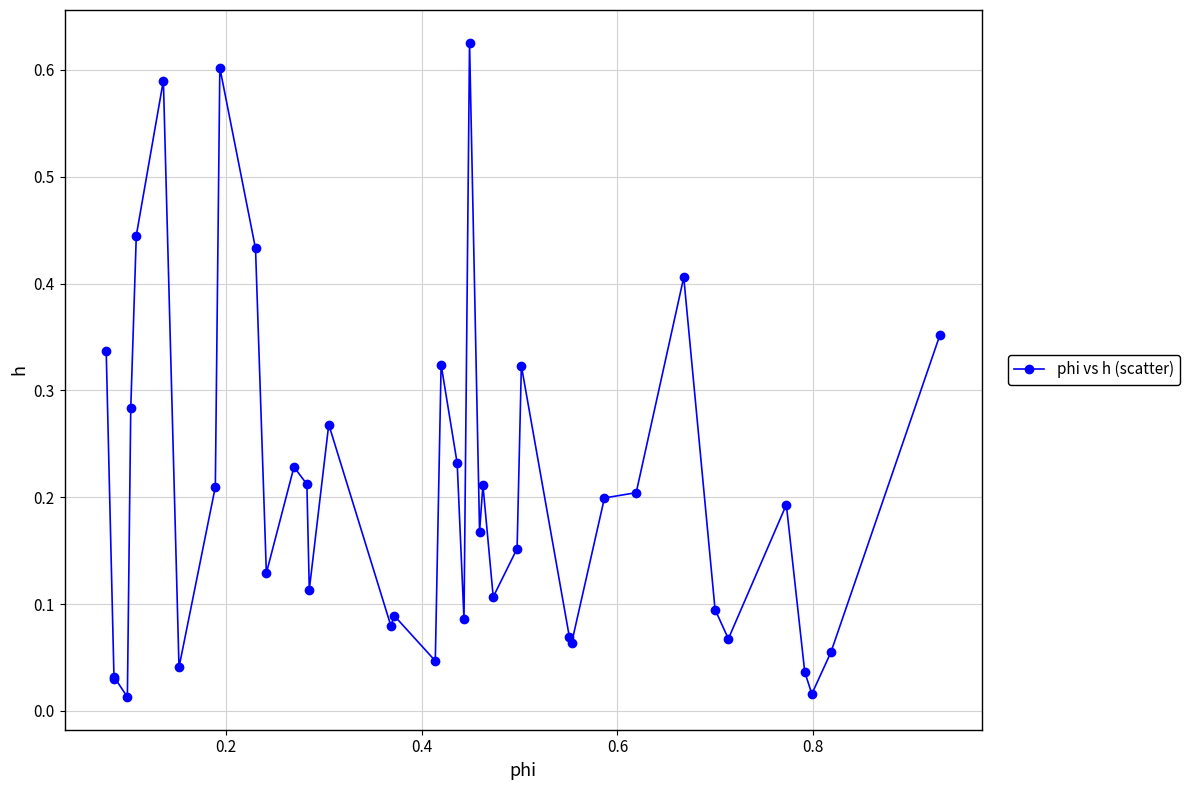

True or false: the data has more than 1 interior local peaks.

True